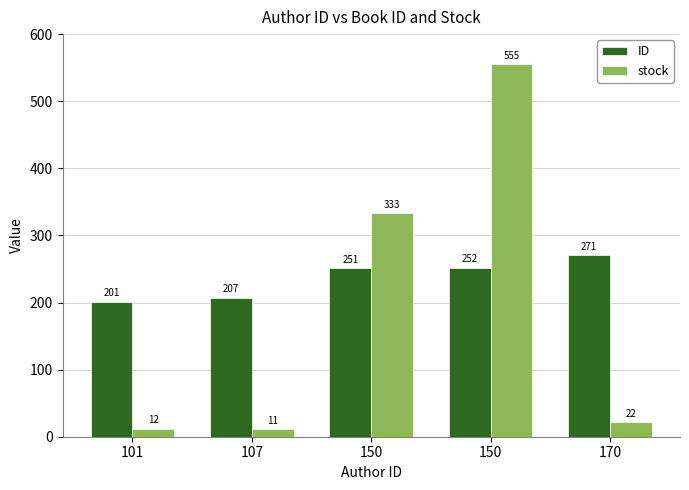

What is the difference between the stock values at 150 and 150?

222